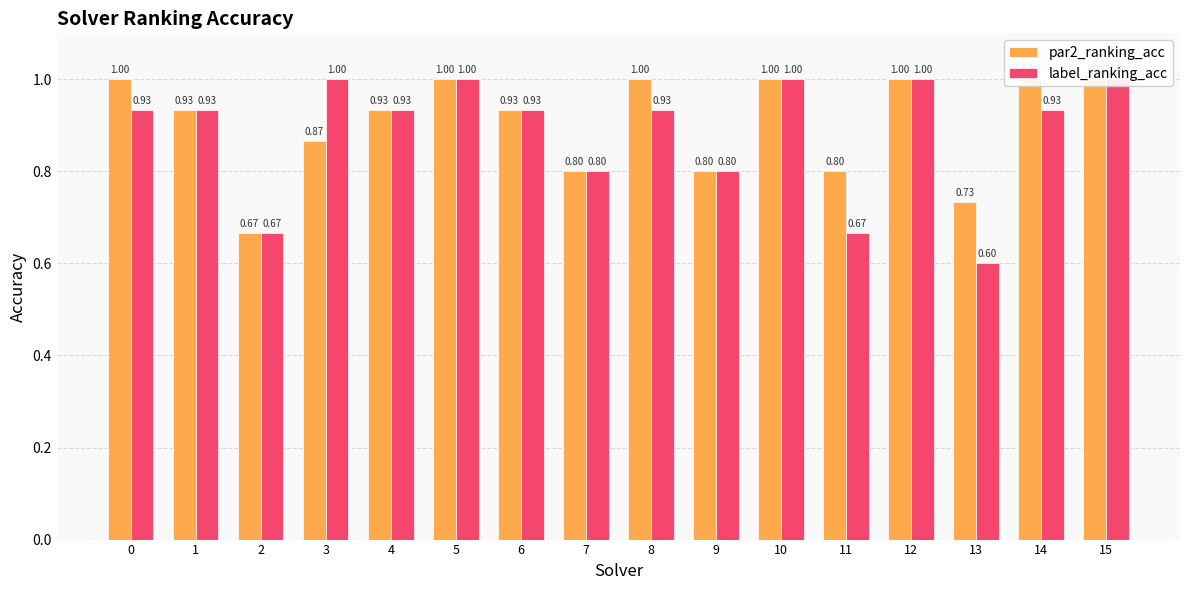

Rank the series at 8 from lowest to highest value.

label_ranking_acc, par2_ranking_acc